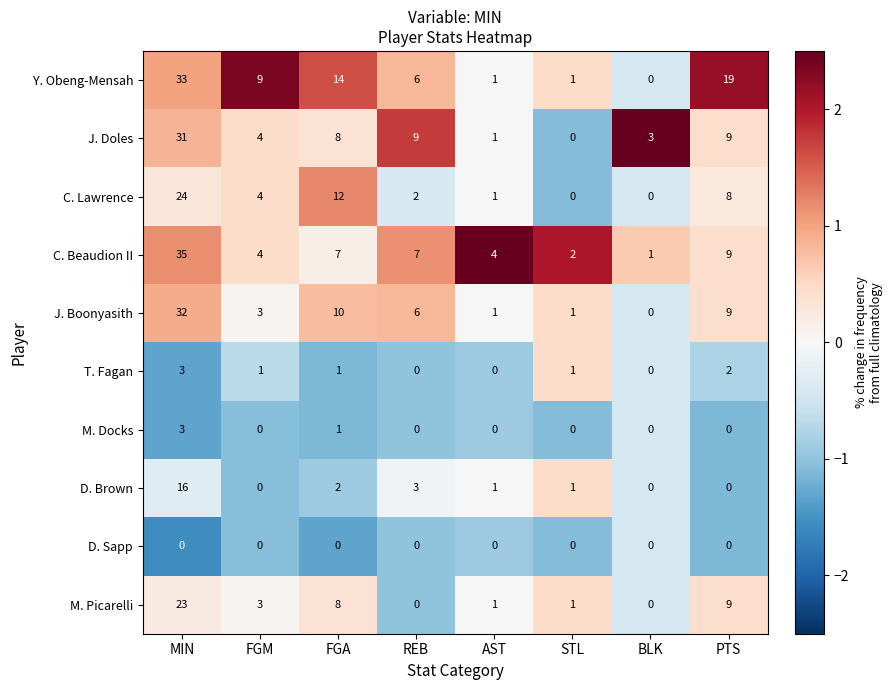

Which category has the highest value across all series?

MIN